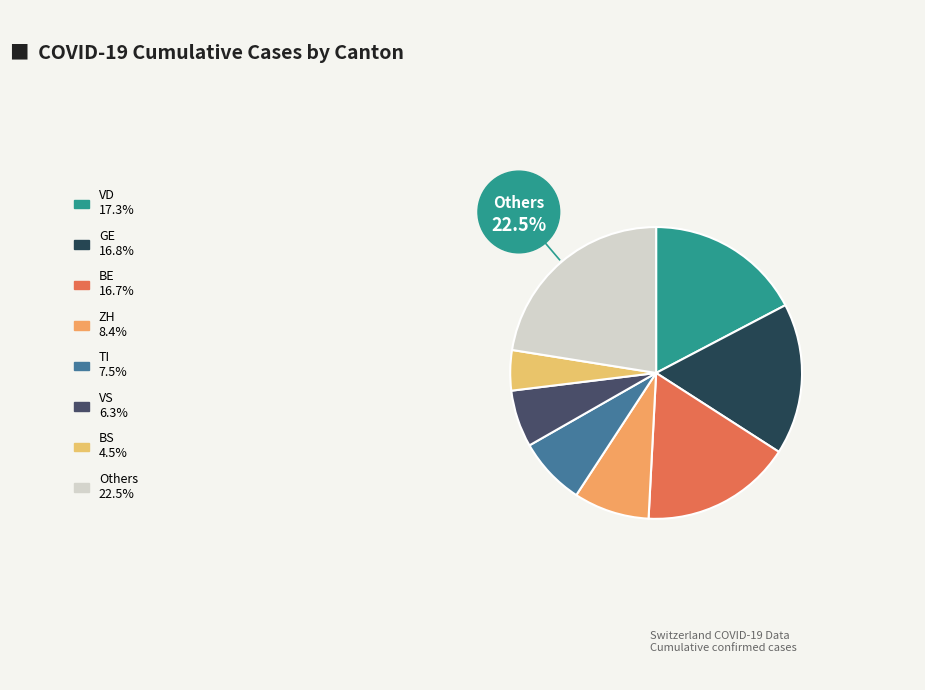

How many segments does this pie chart have?

8